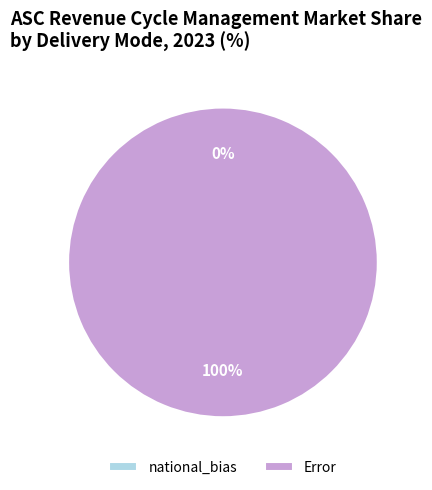

To the nearest percent, what is the difference between the national_bias and Error slice percentages?

100%